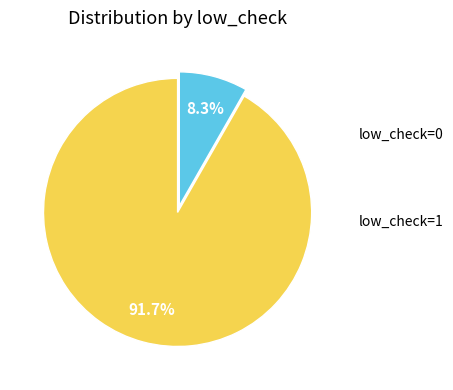

How many segments does this pie chart have?

2